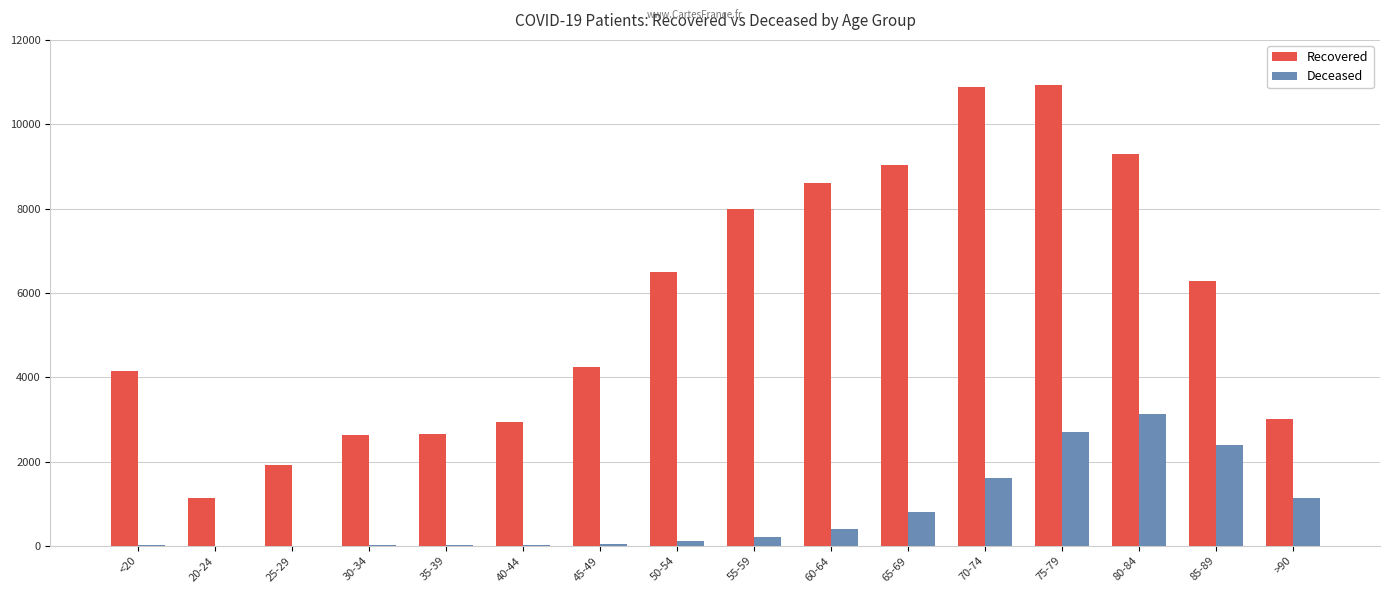

What is the sum of all Recovered values?

92193